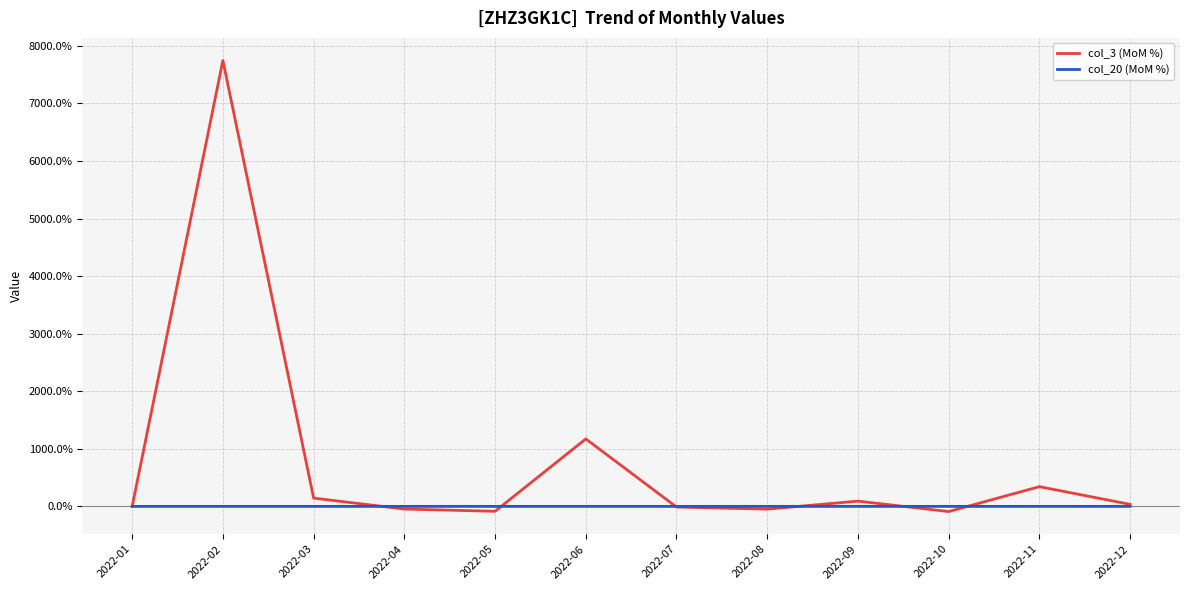

List the series in order of their overall mean, lowest first.

col_20 (MoM %), col_3 (MoM %)